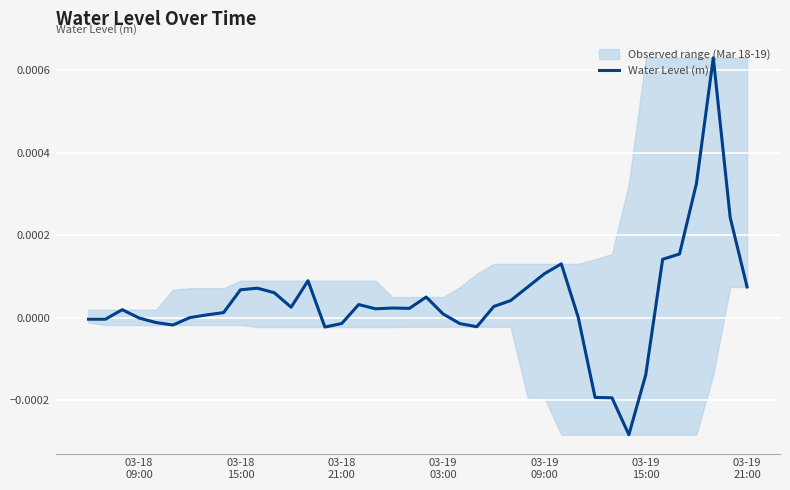

How many data points are above 0?

26